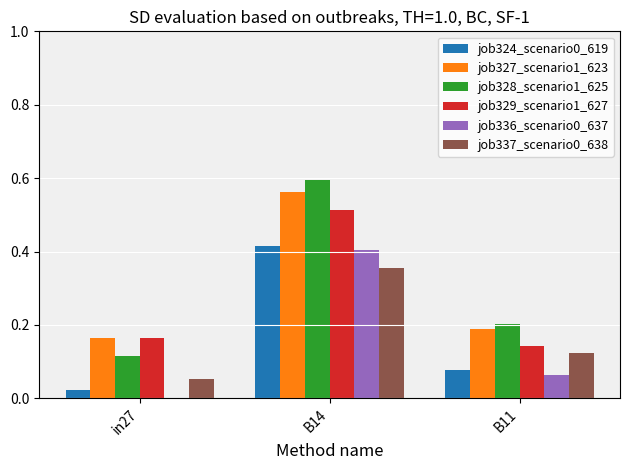

At which label does job324_scenario0_619 reach its peak?

B14